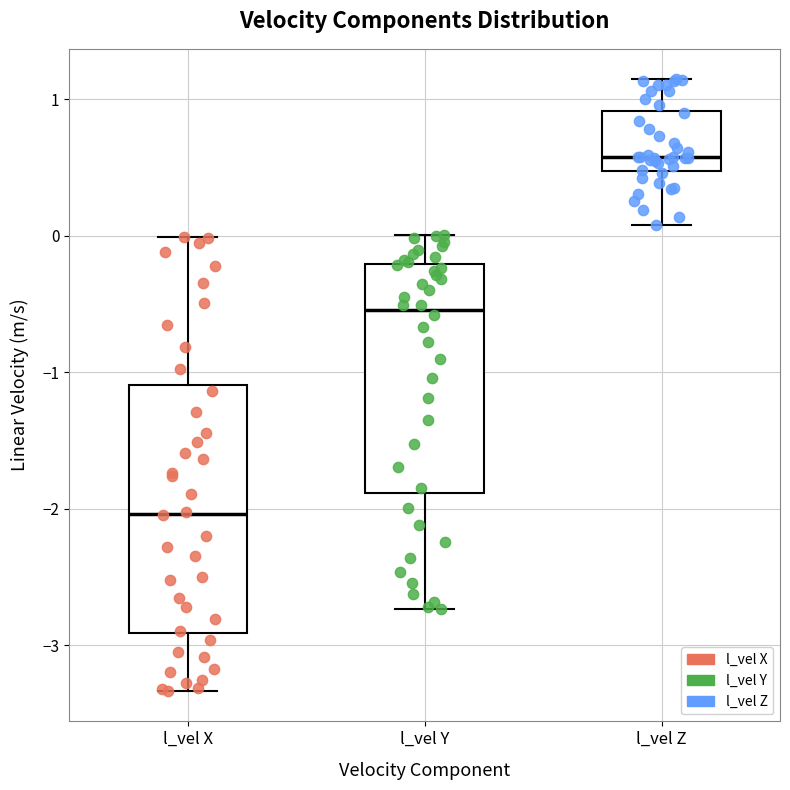

Comparing the boxes themselves (not the whiskers), which one is the tallest?

l_vel X